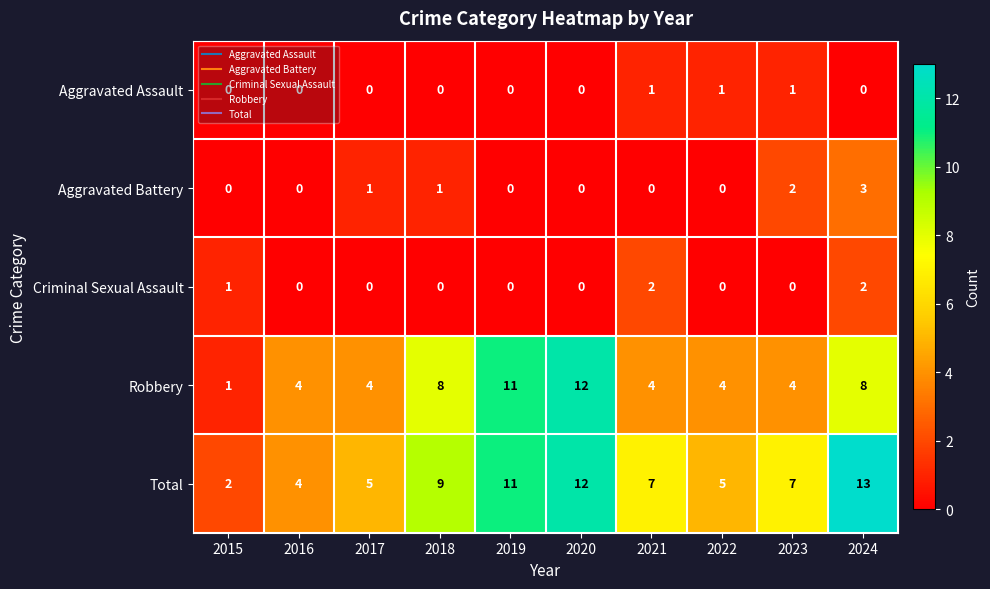

Read the Robbery value at 2019, to the nearest 5.

10